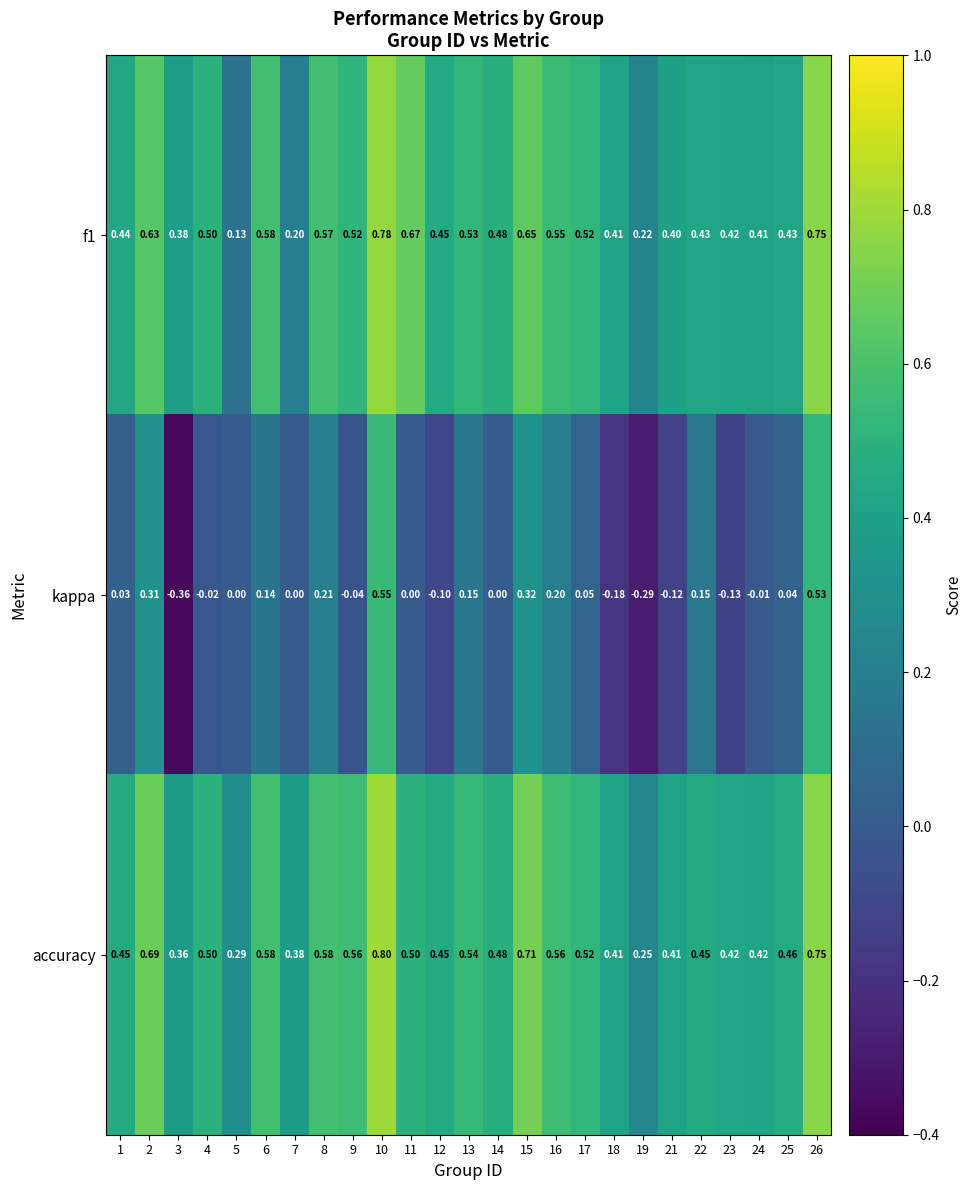

Is the value of kappa at 11 greater than the value of f1 at 5?

No